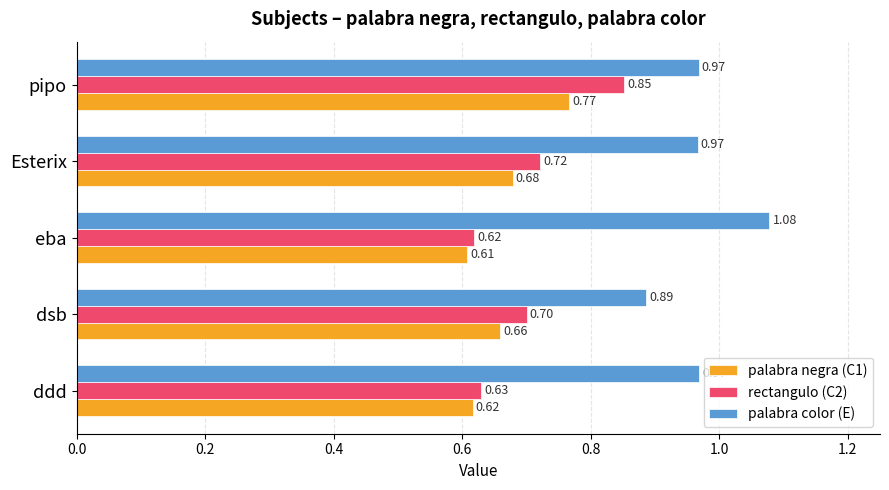

What is the average value of the palabra negra (C1) series?

0.7